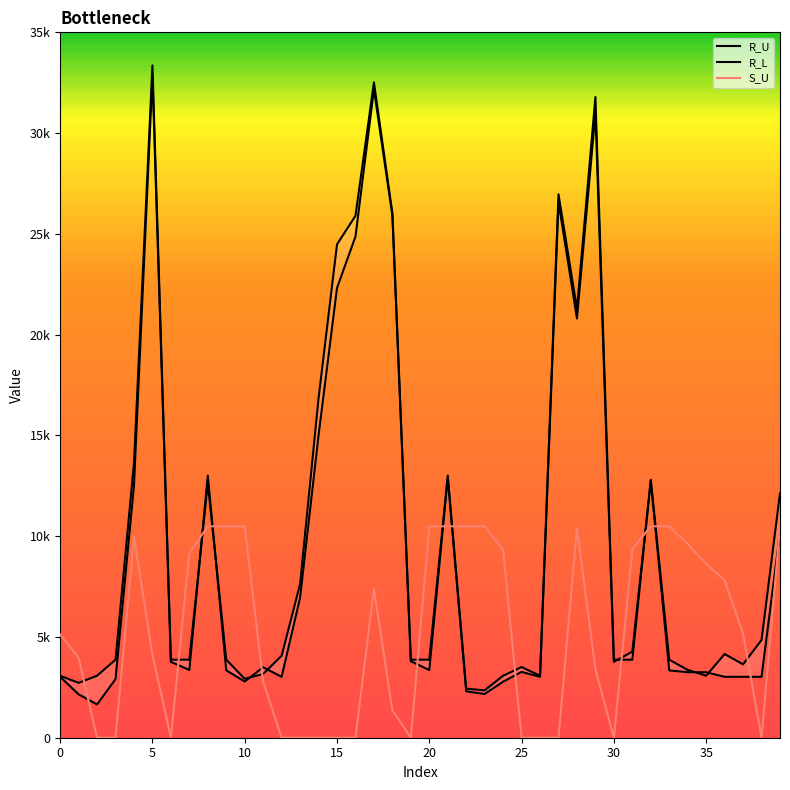

How many lines are shown in the chart?

3